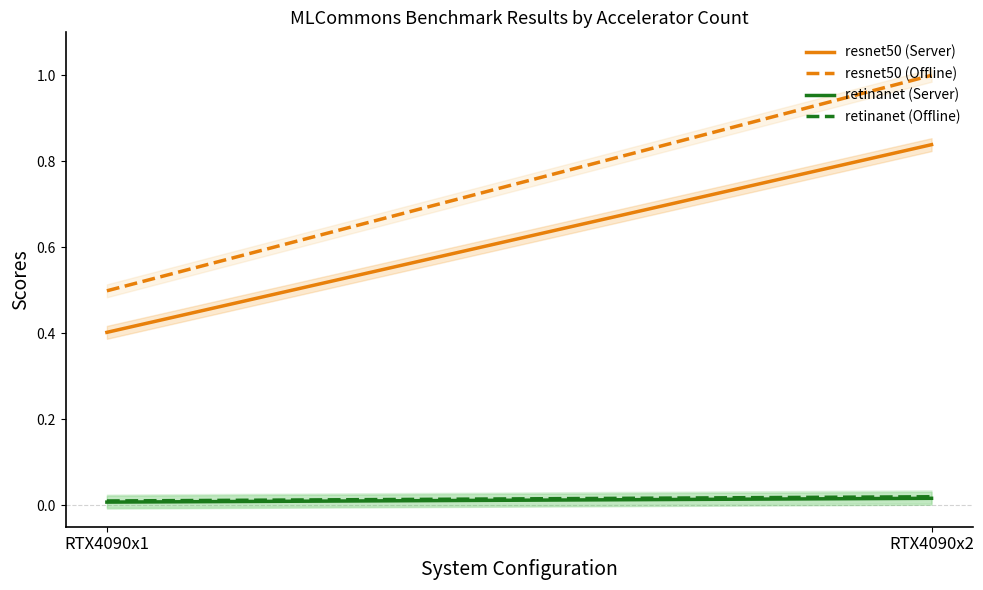

List the series in order of their peak value, lowest first.

retinanet (Server), retinanet (Offline), resnet50 (Server), resnet50 (Offline)